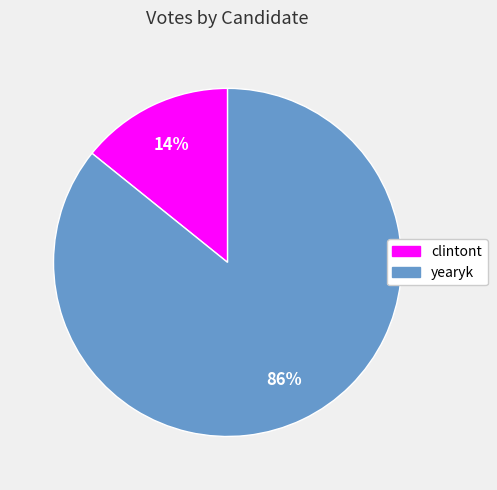

How many segments does this pie chart have?

2